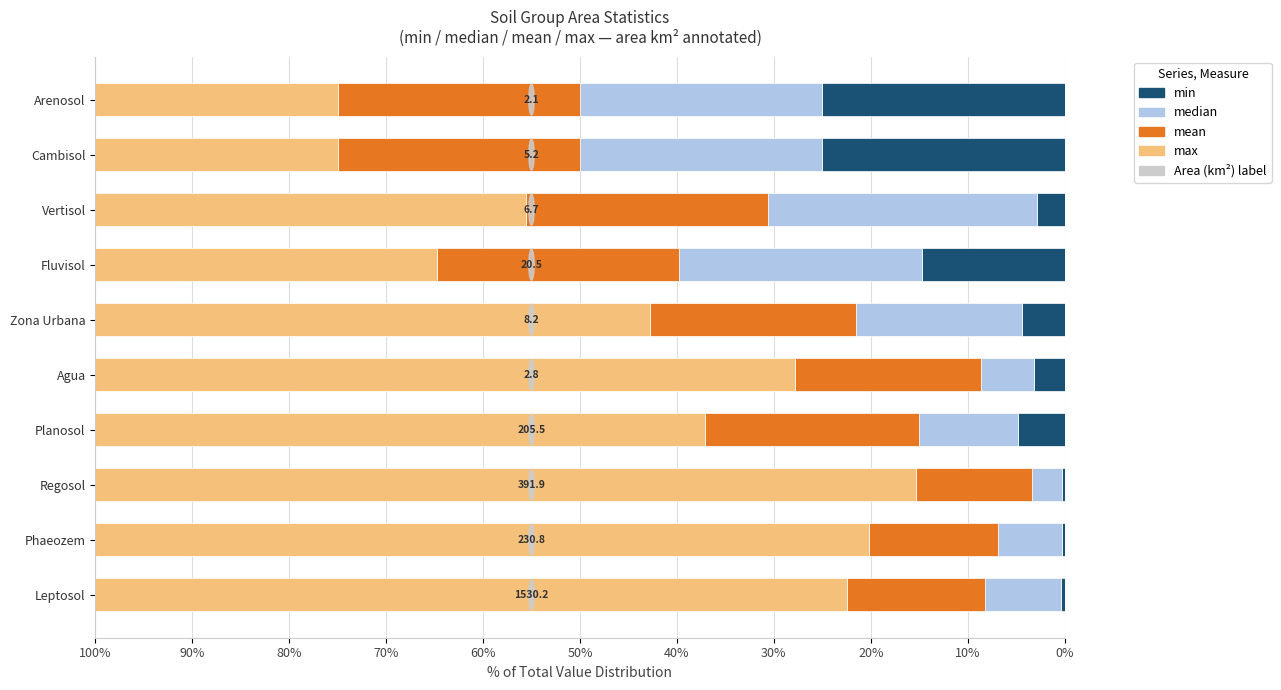

What is the total value across all series at Cambisol?

100.0